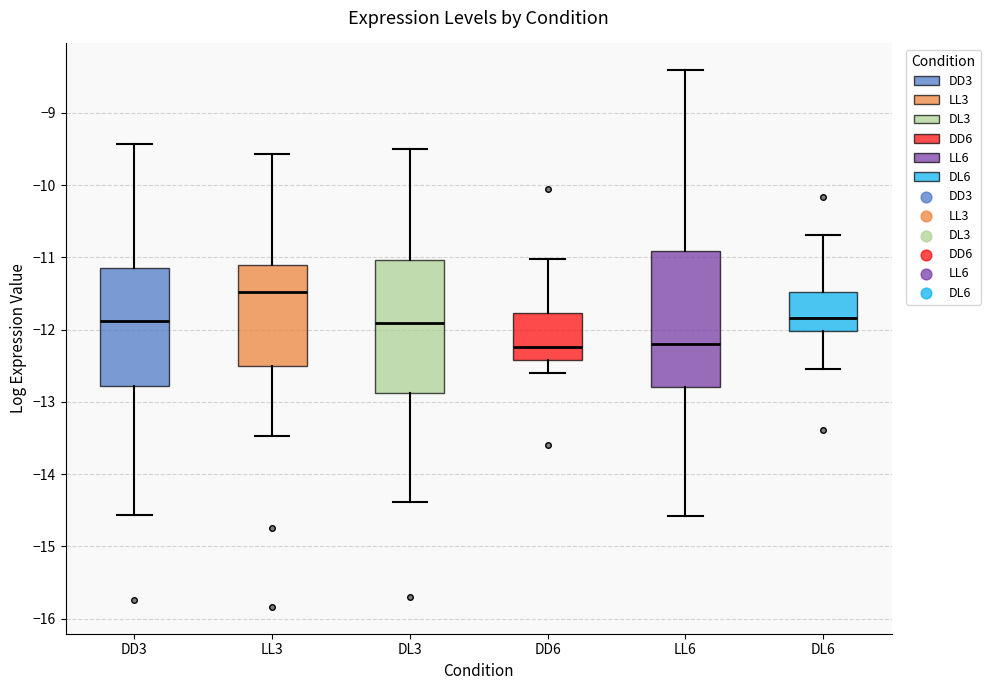

Which box has the highest median line?

LL3